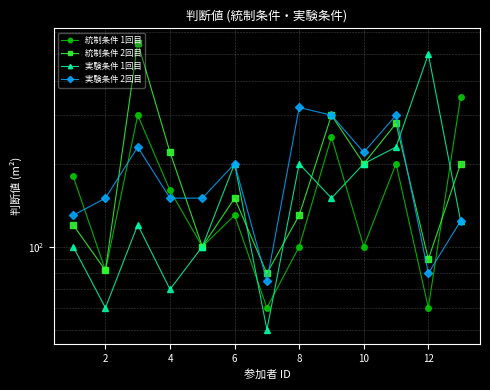

How many values in the 実験条件 1回目 series exceed 124?

6